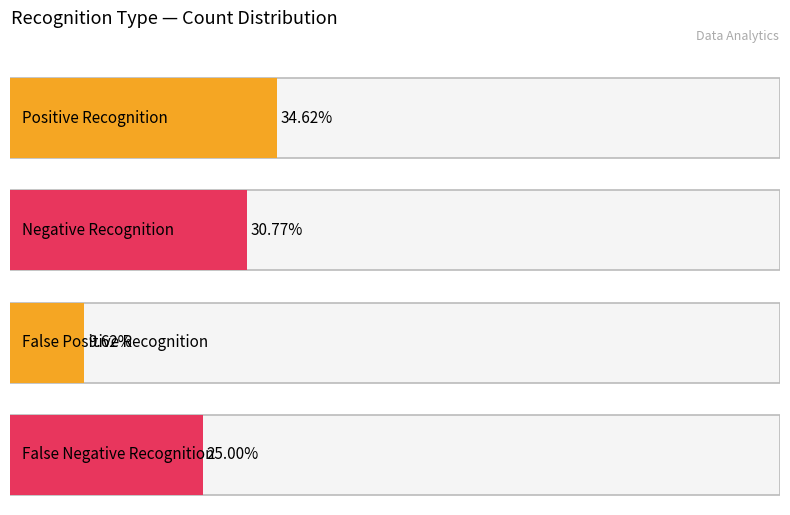

Which series has the largest range (max minus min)?

Positive Recognition